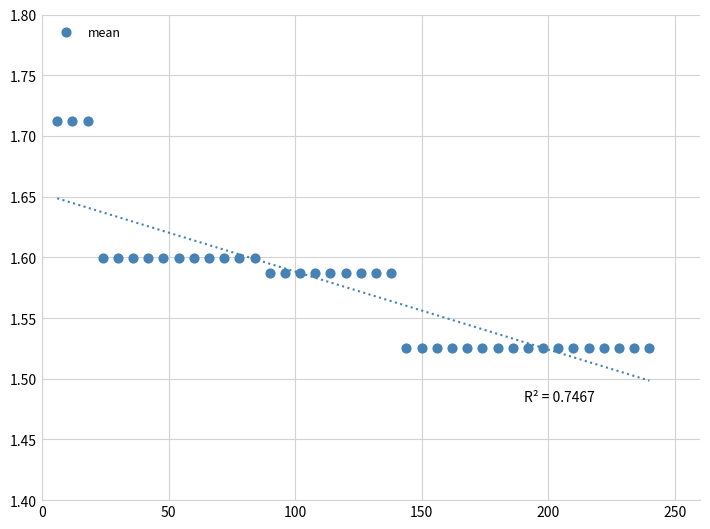

What is the range of X values (max minus min)?

234.0